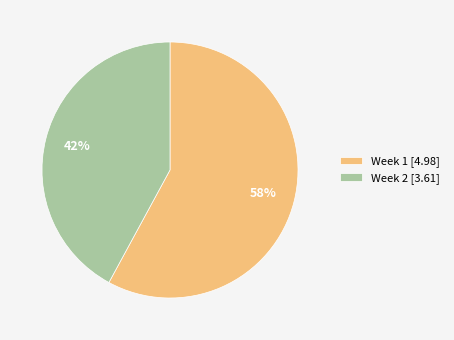

Count the number of slices in the pie.

2